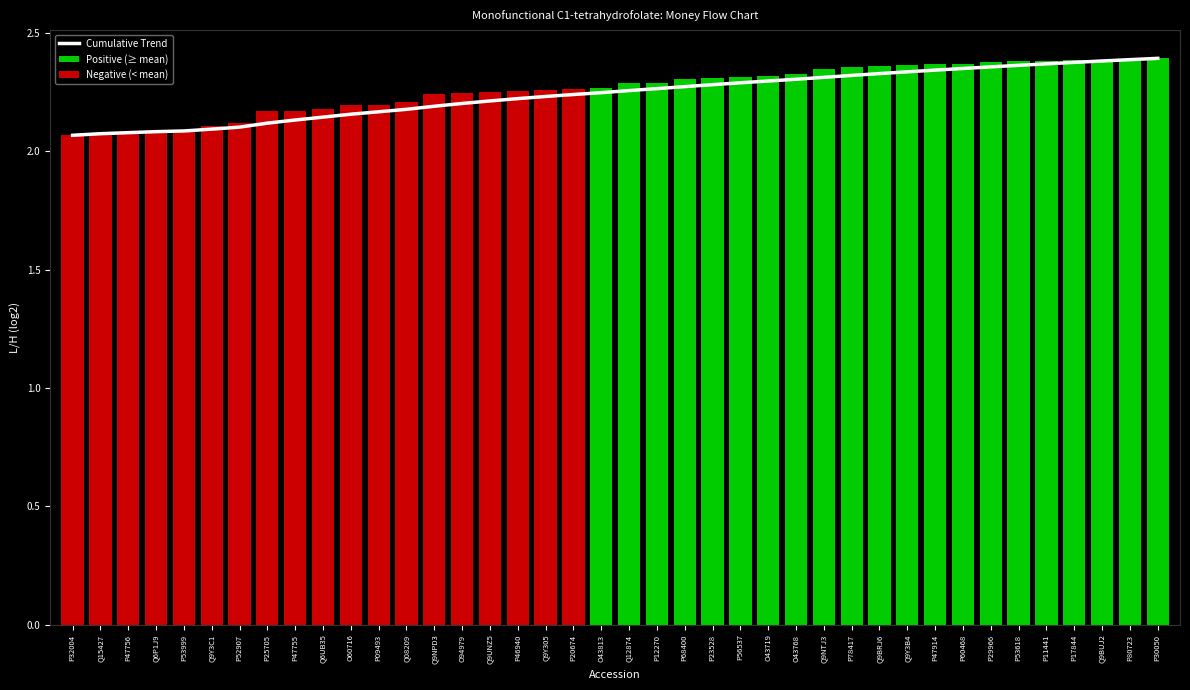

What is the minimum value shown in the chart?

2.1